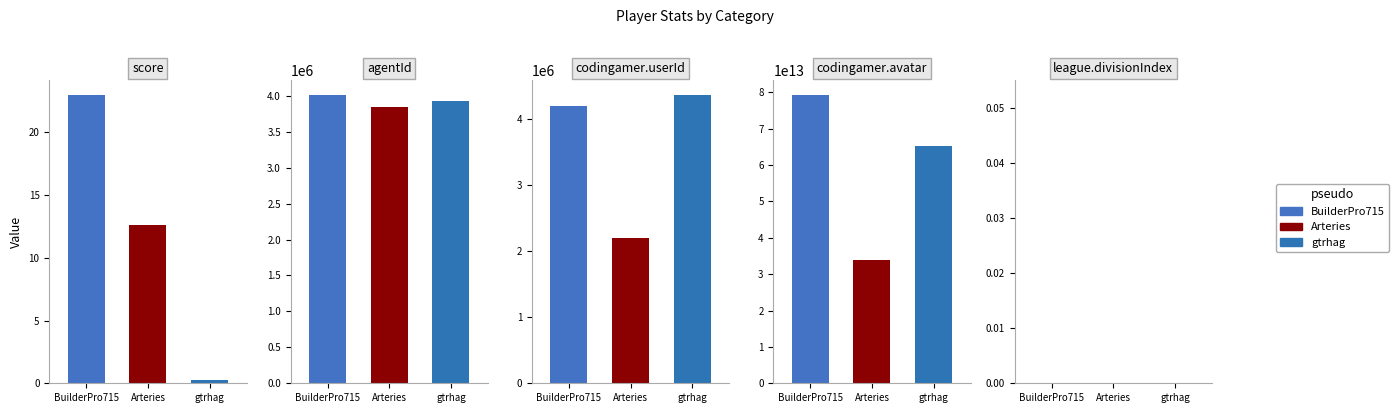

At how many categories does at least one series exceed 29206244926341?

1